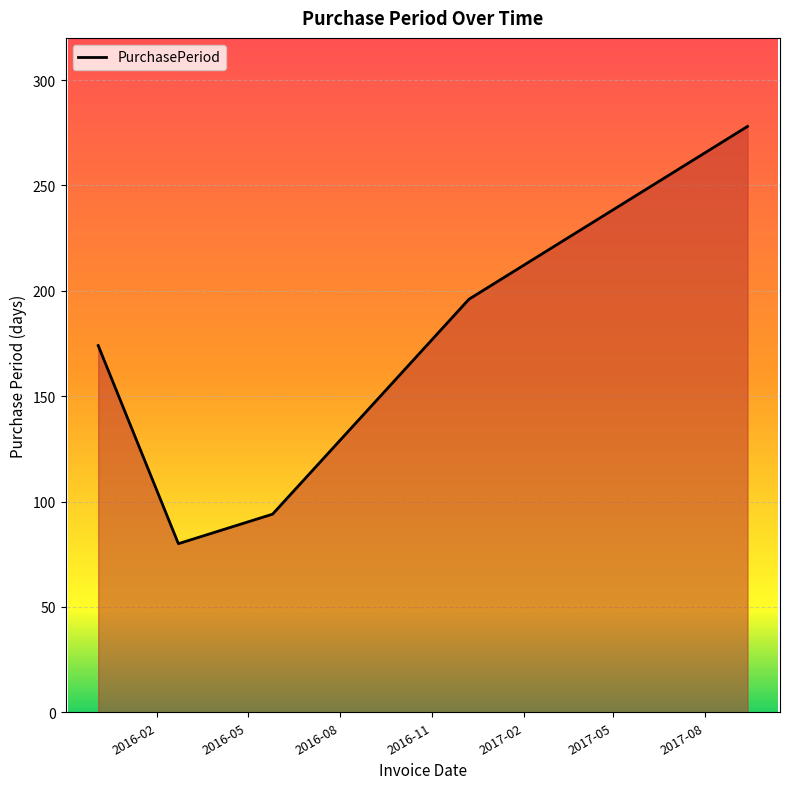

Count the number of categories in the chart.

5